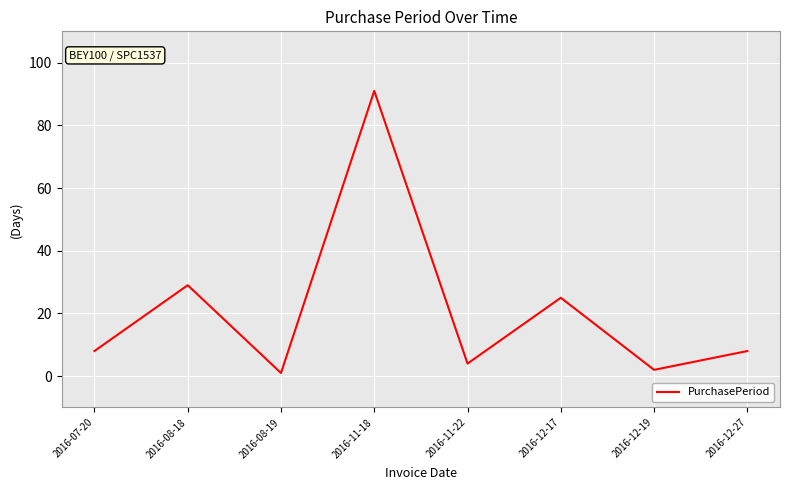

Is it true that the value at 2016-12-19 is 2?

True